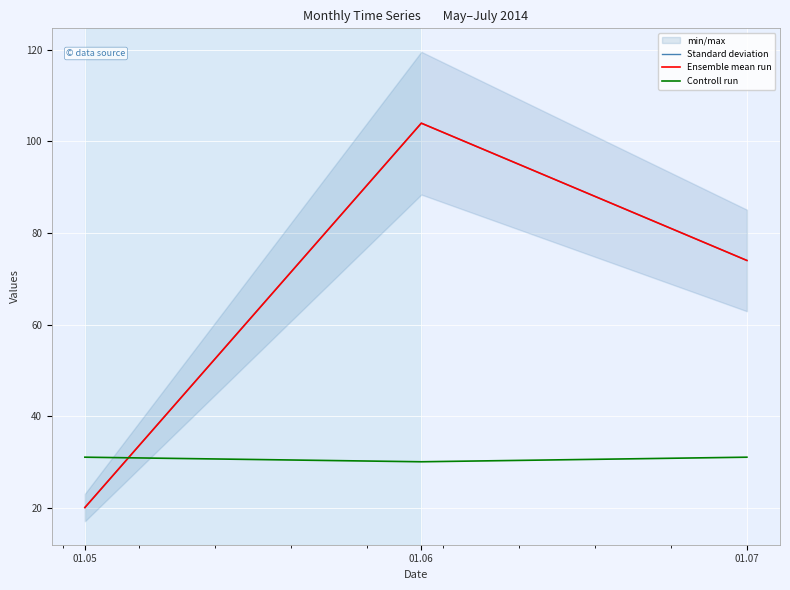

Which series has the largest range (max minus min)?

Standard deviation